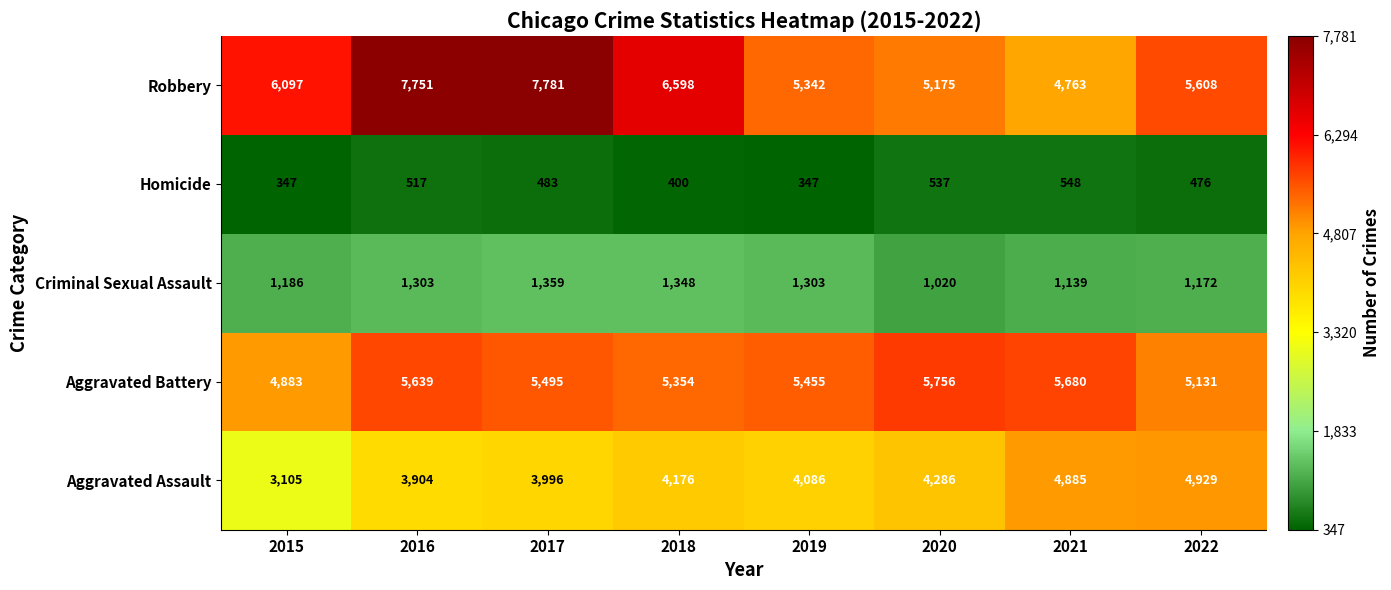

List the series in order of their peak value, lowest first.

Homicide, Criminal Sexual Assault, Aggravated Assault, Aggravated Battery, Robbery